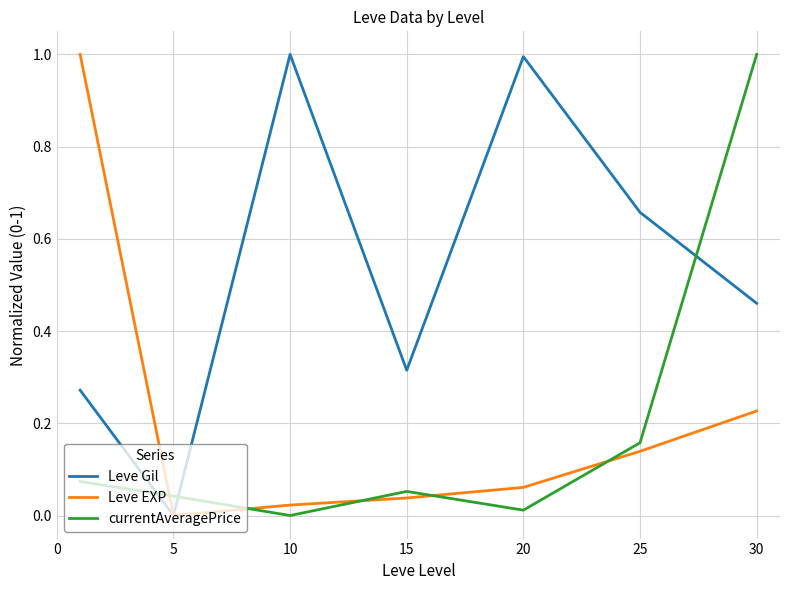

Is this an area chart (filled region under the line)?

No